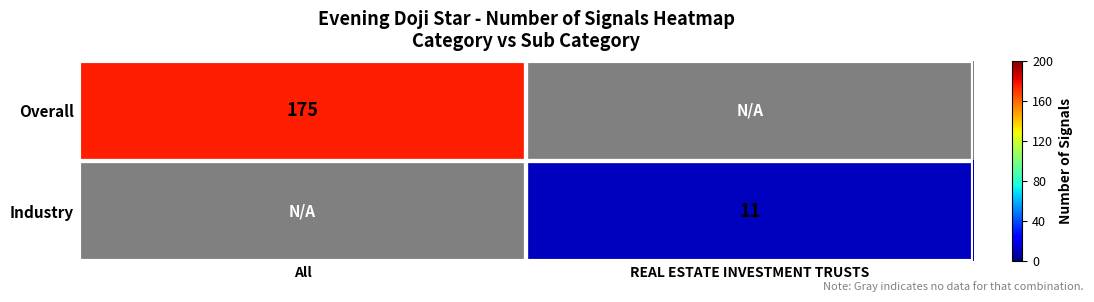

The Industry series shows 11 at REAL ESTATE INVESTMENT TRUSTS. True or false?

True